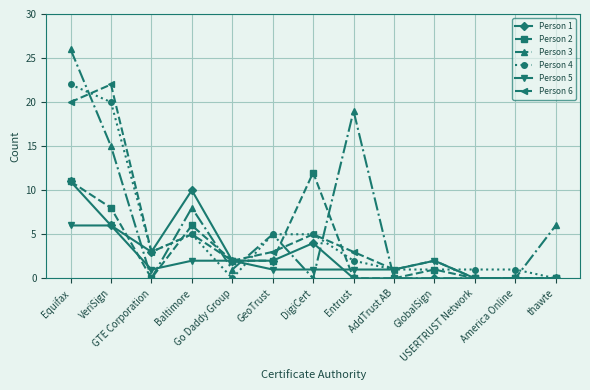

What value does the Person 3 series have at Baltimore?

8